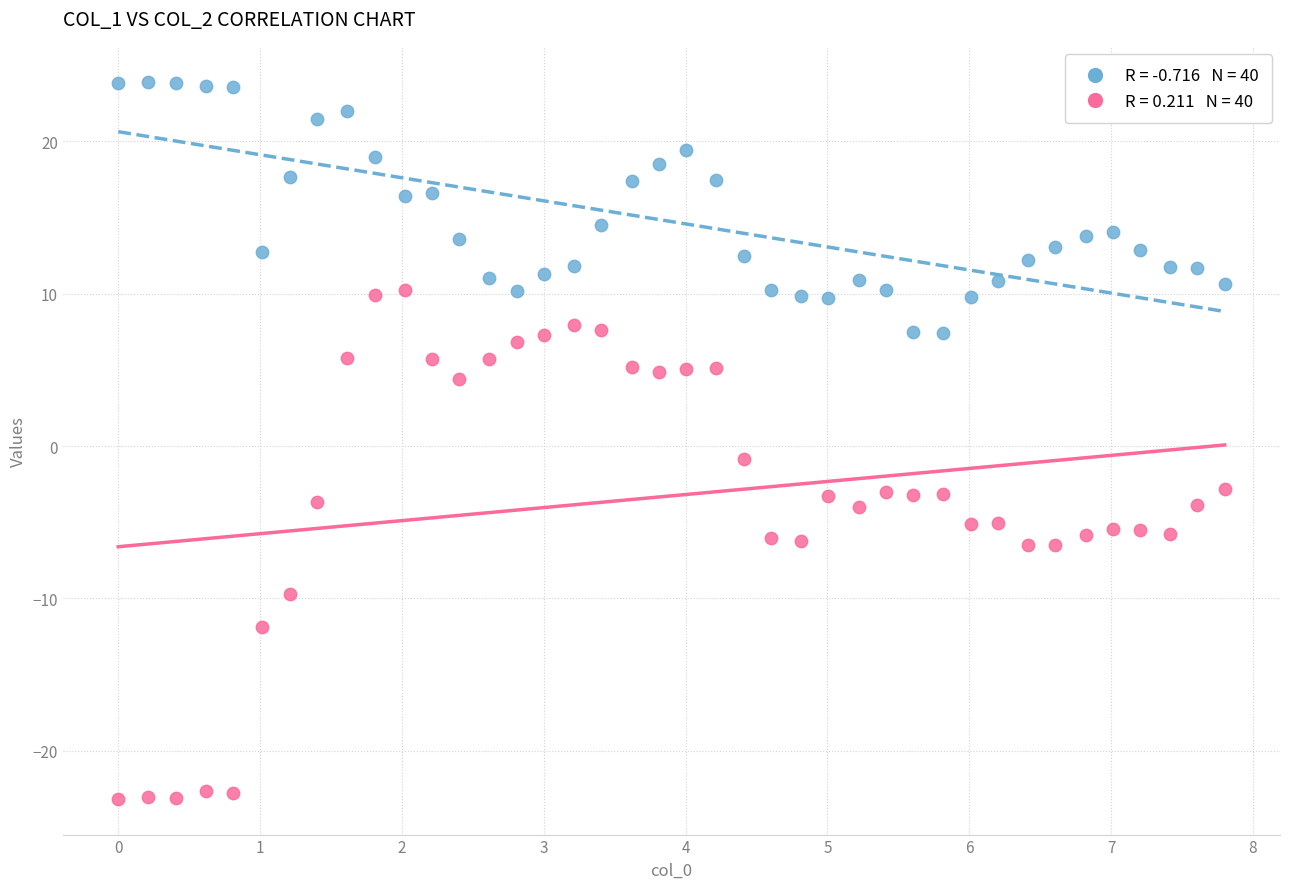

Across all data points, what is the range of Y values (max minus min)?

47.0